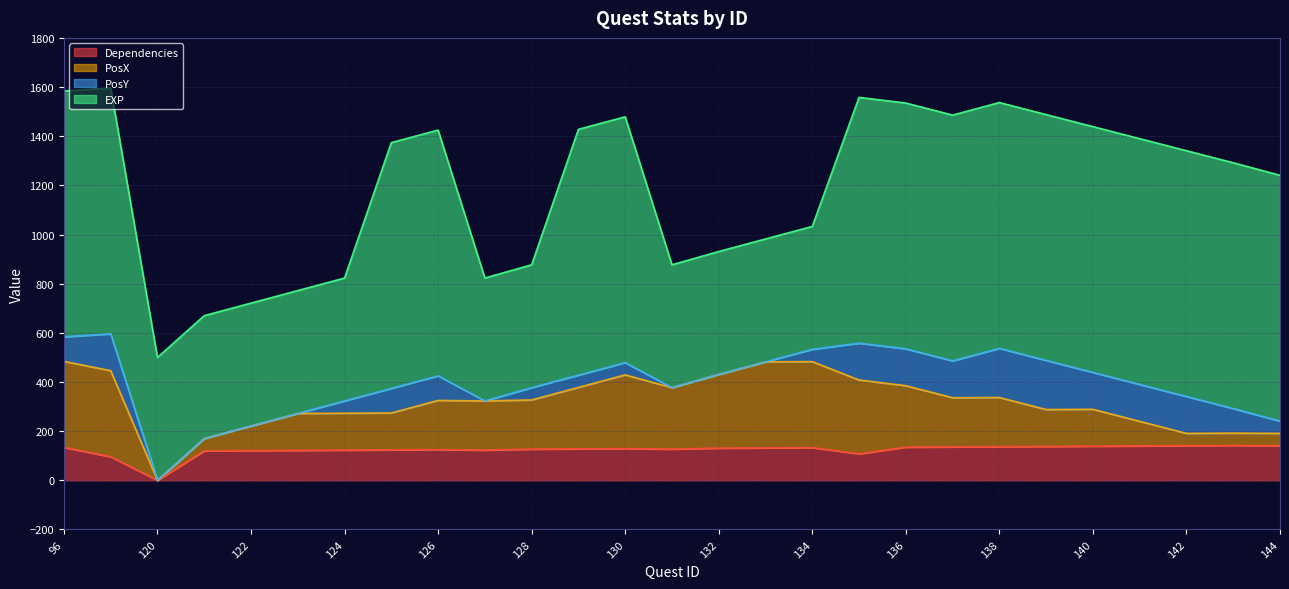

Does the chart display data point markers on the line(s)?

No